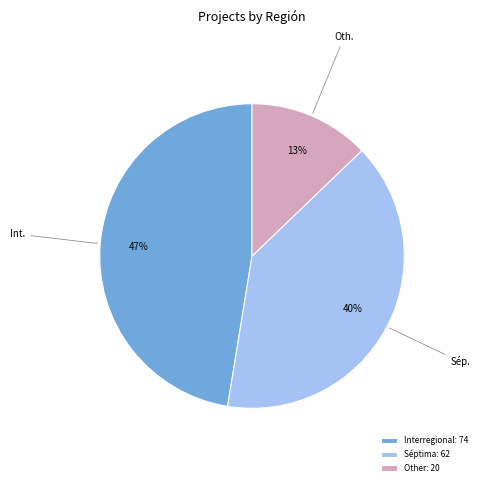

To the nearest percent, what percentage of the pie is Séptima?

40%